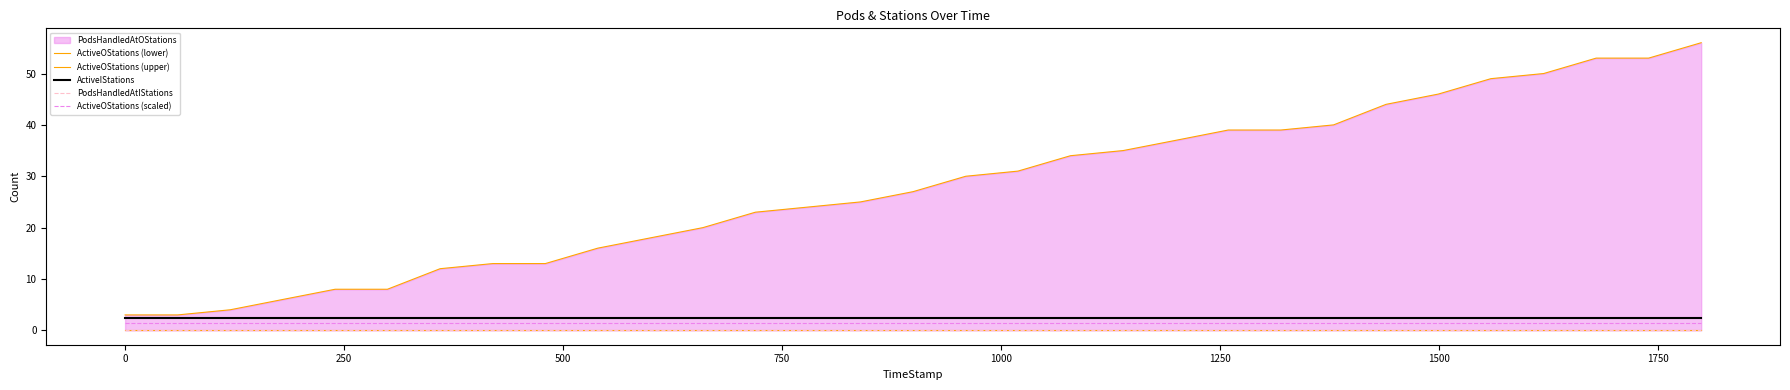

What is the maximum value for ActiveIStations?

2.5